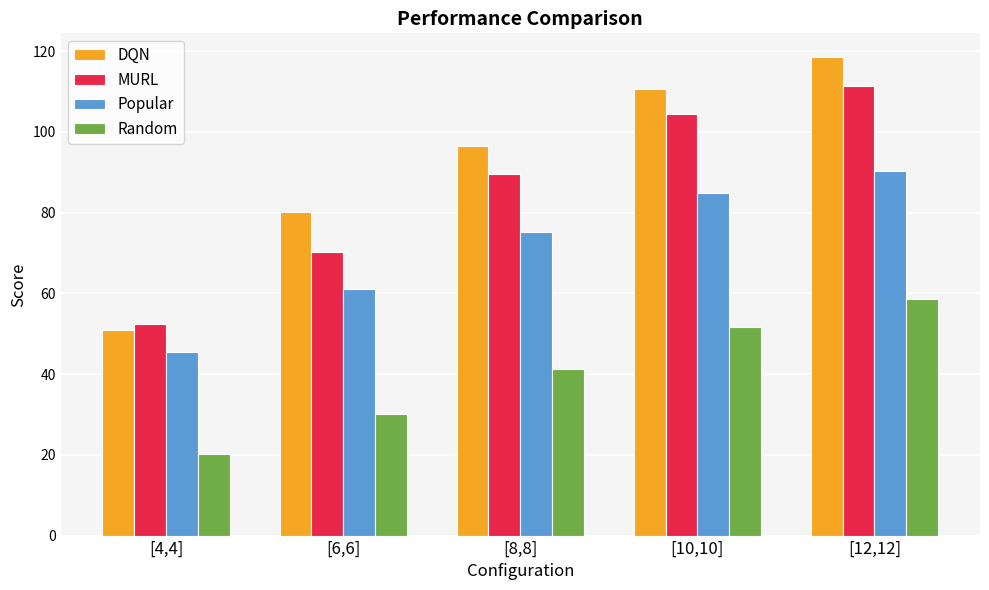

Which series changed the most between [6,6] and [12,12]?

MURL